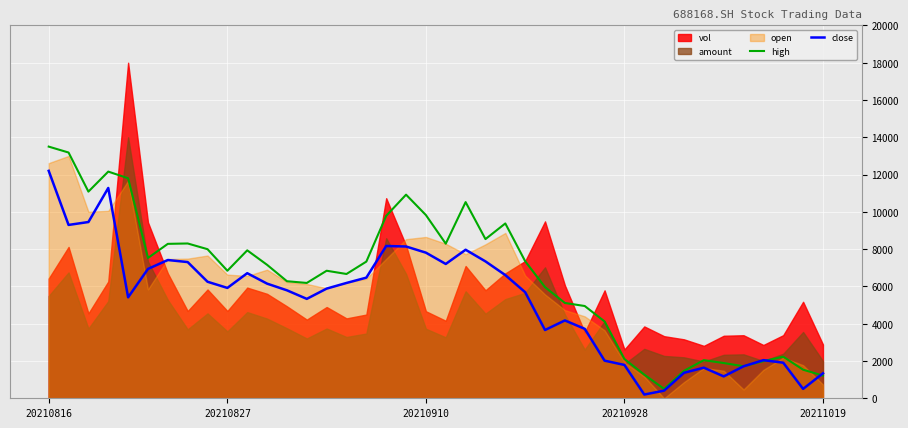

What is the maximum value for close?

12200.0